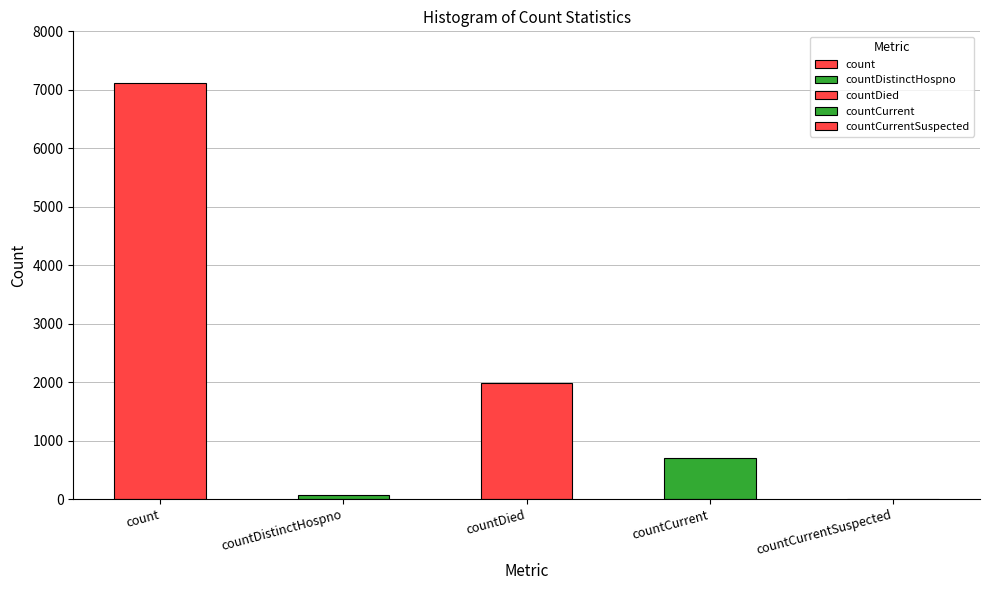

Between countCurrent and countDied, which is larger?

countDied